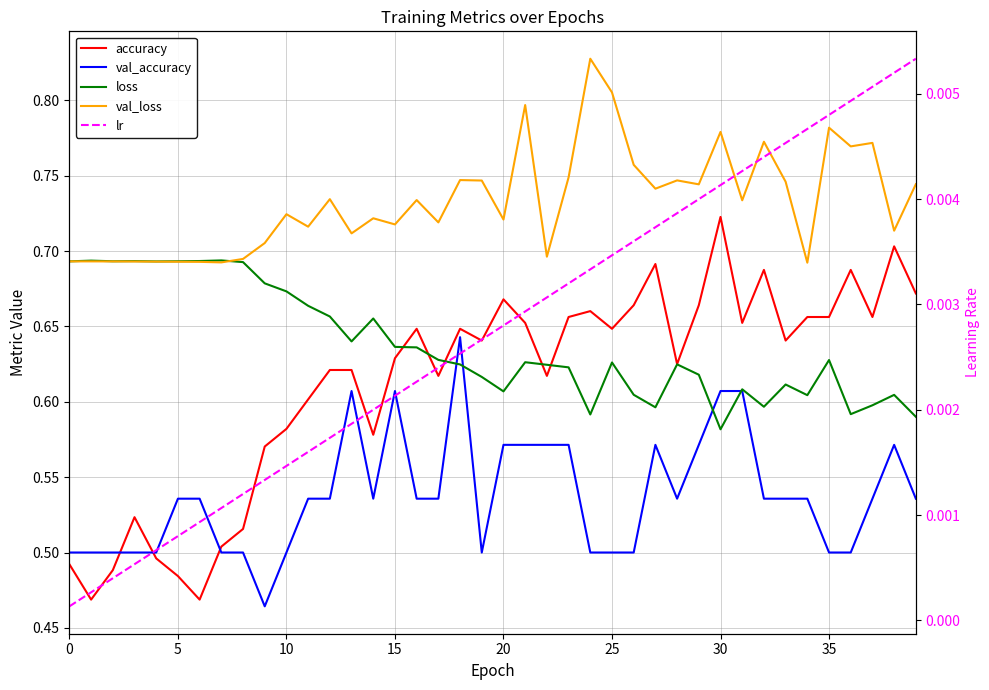

Is the value of loss at 12 greater than the value of val_loss at 5?

No